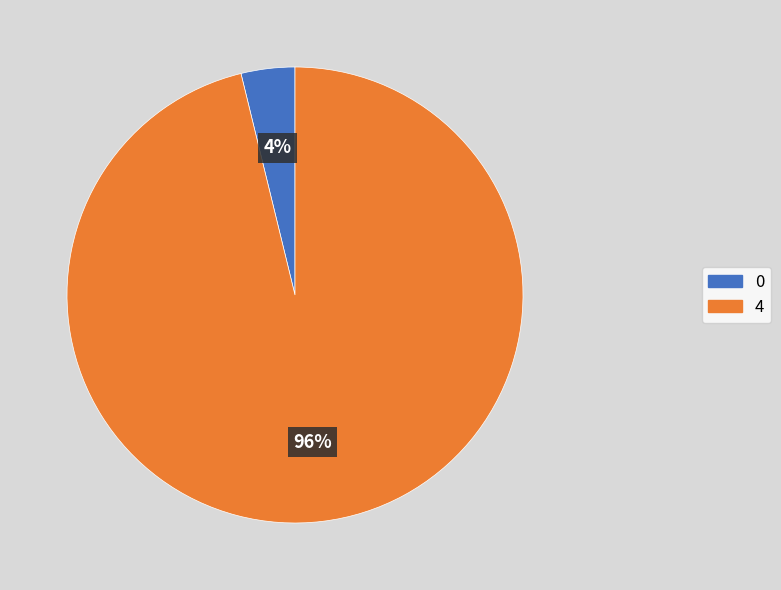

Which has a higher value, 0 or 4?

4